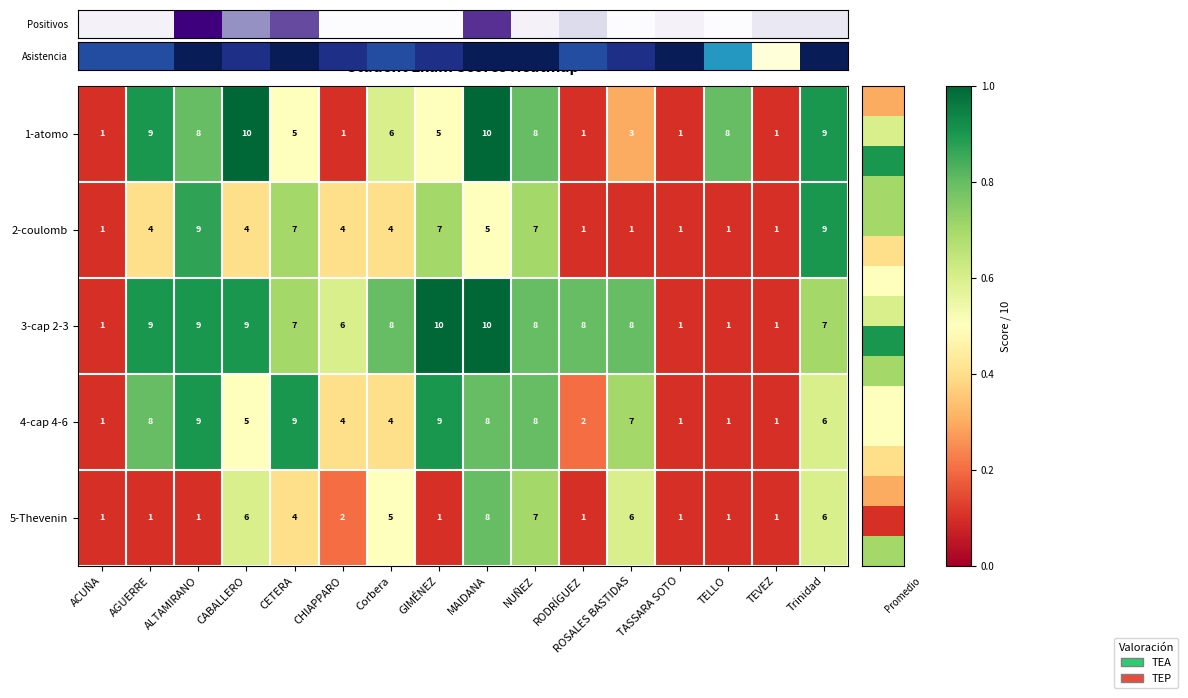

Where is 4-cap 4-6 nearest to the value 5?

CABALLERO